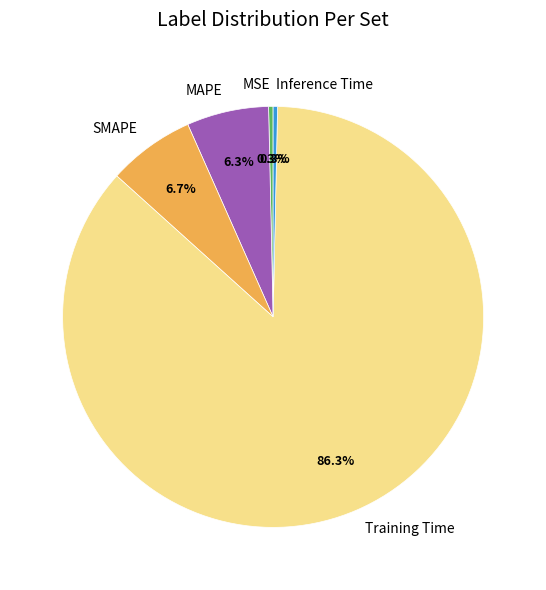

Count the number of slices in the pie.

5